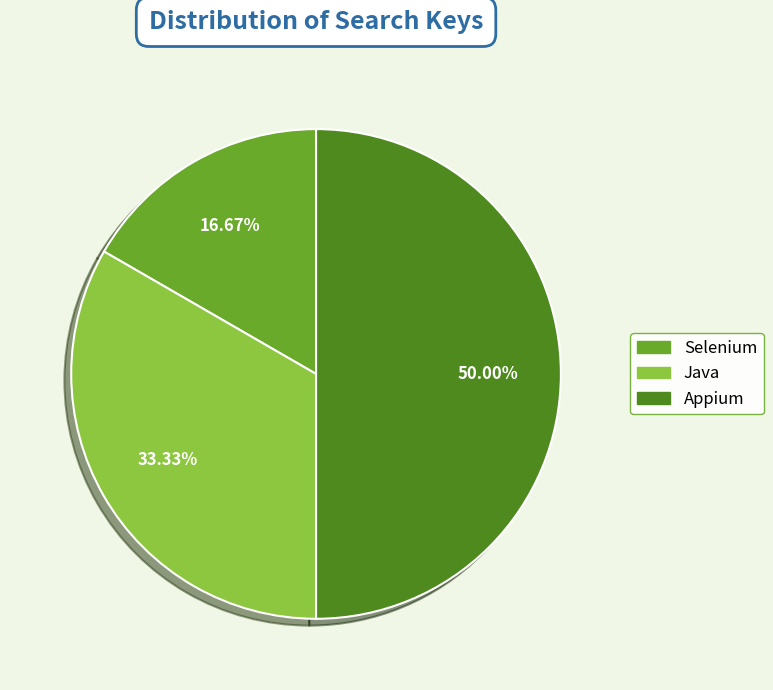

To the nearest percent, what percentage of the pie is Appium?

50%